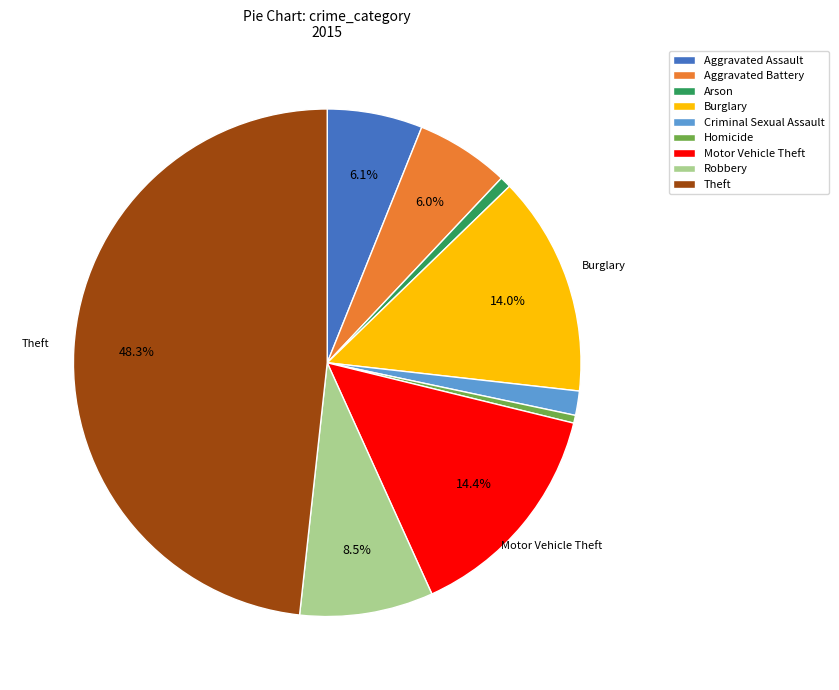

How many segments does this pie chart have?

9